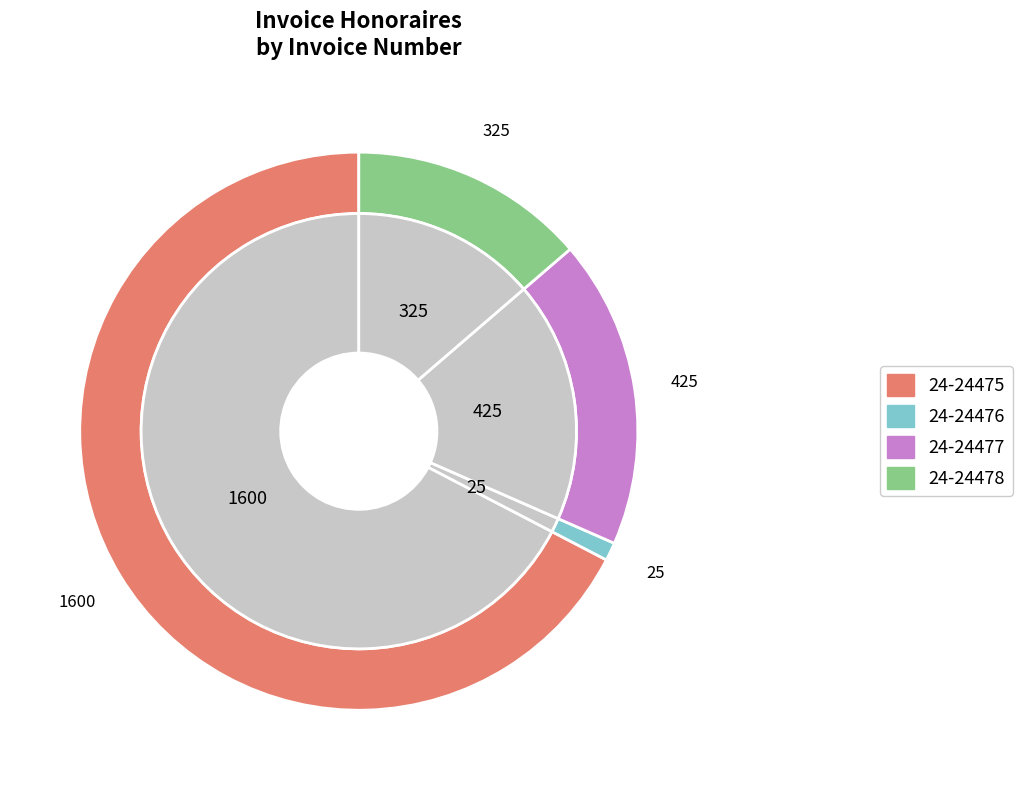

Count the number of slices in the pie.

4